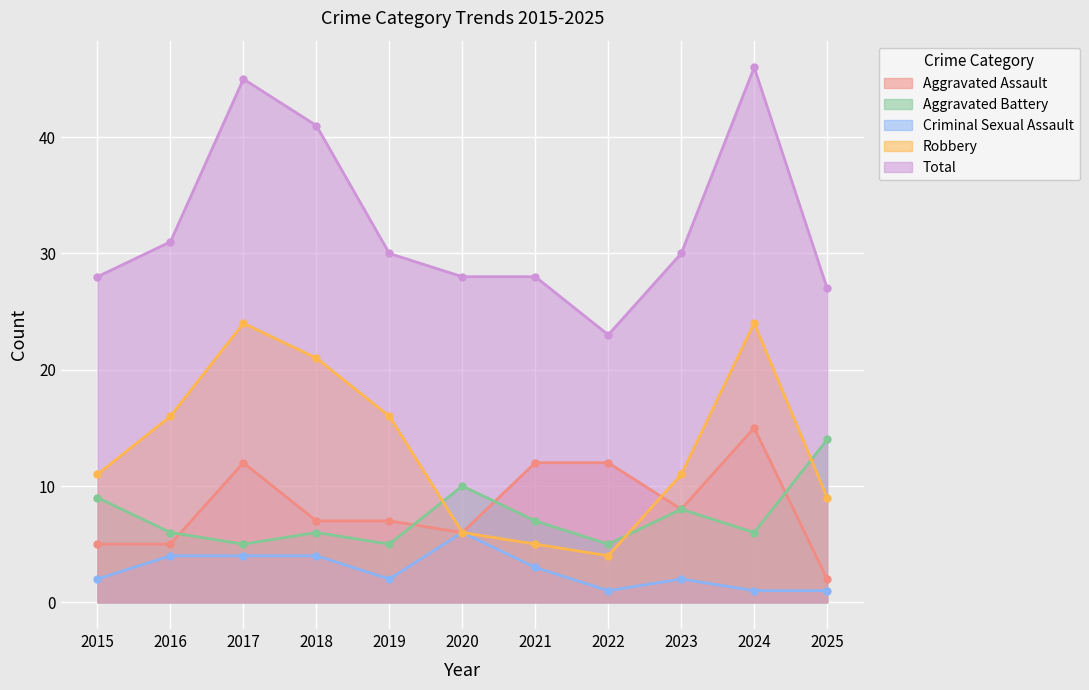

After their last crossing, which series has the higher values: Aggravated Assault or Aggravated Battery?

Aggravated Battery